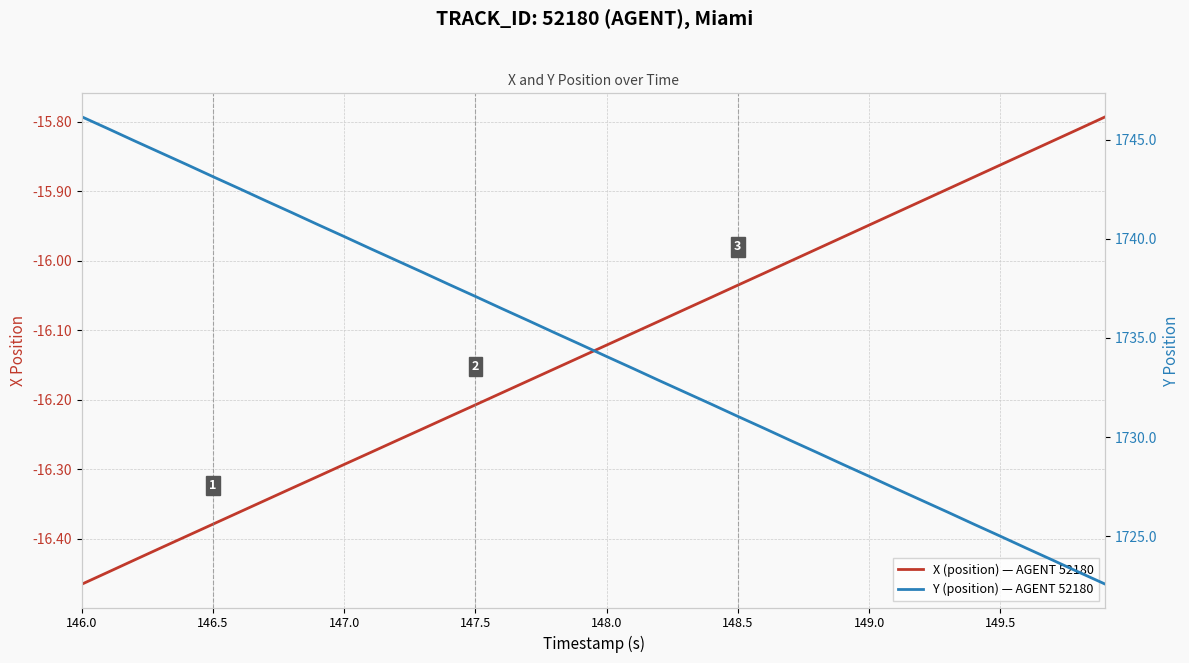

What is the minimum value shown in the chart?

-16.5